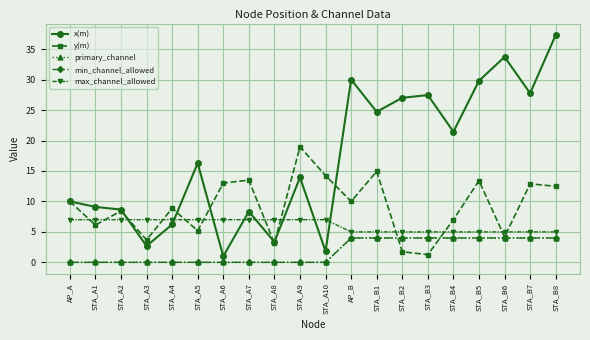

The value of max_channel_allowed at STA_B2 is 8.4. True or false?

False